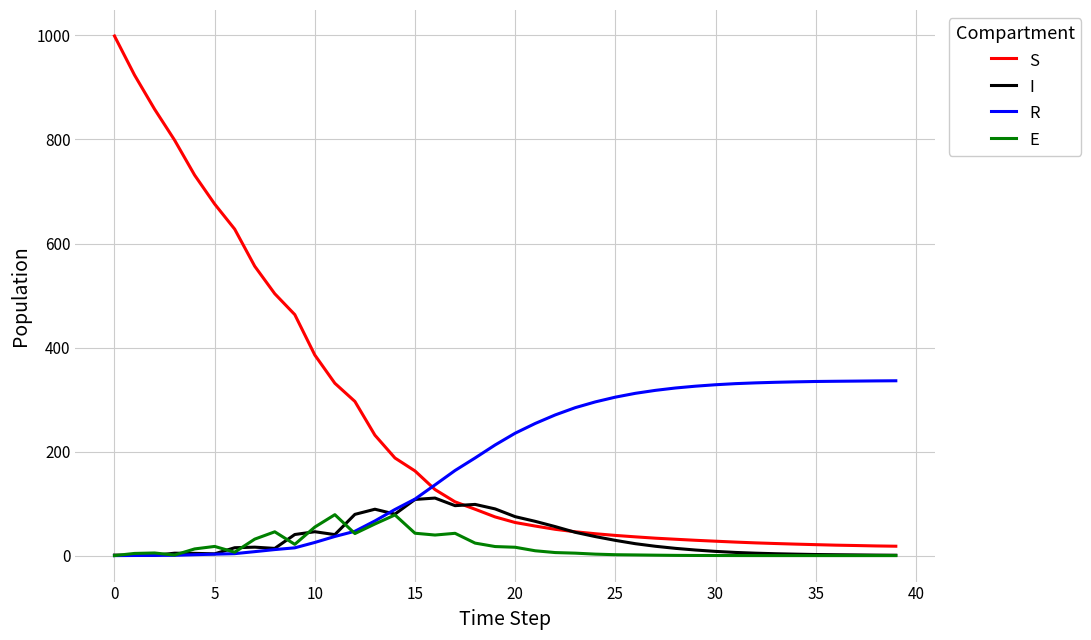

Which series has the largest total across all categories?

S